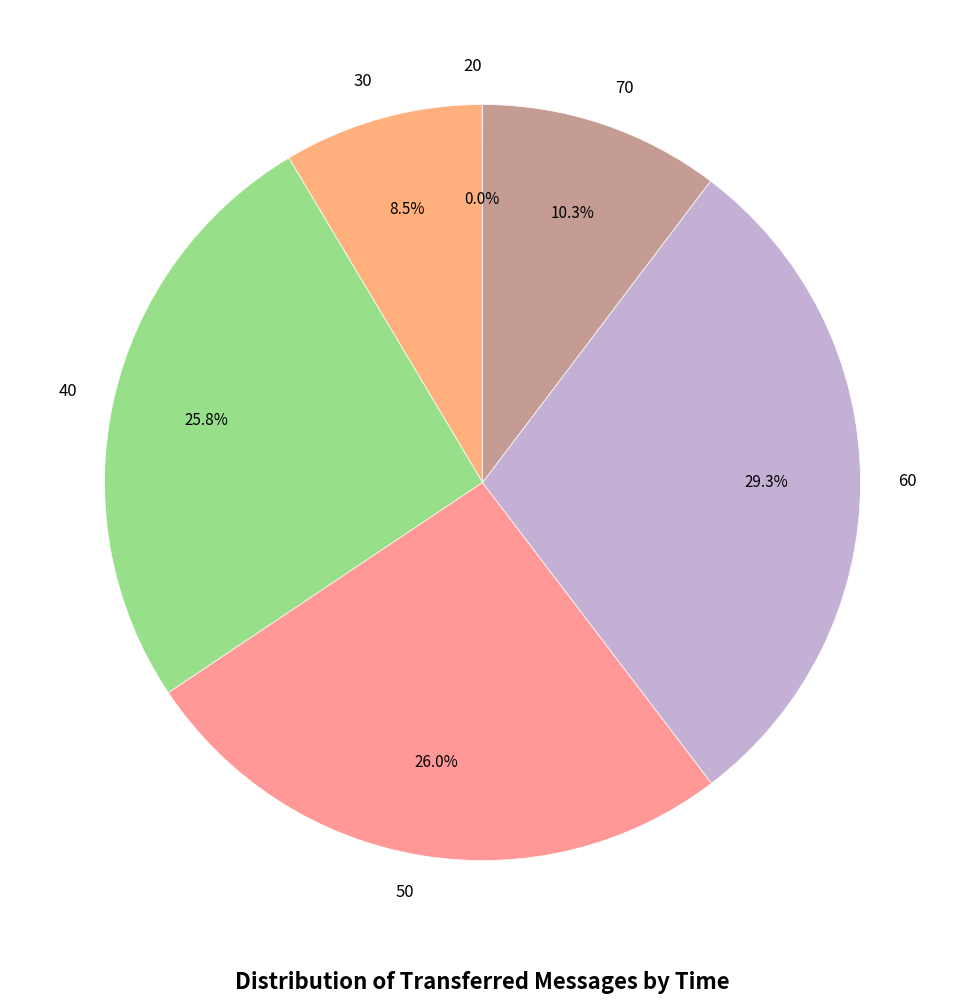

Is the sum of 70 and 40 greater than half?

No